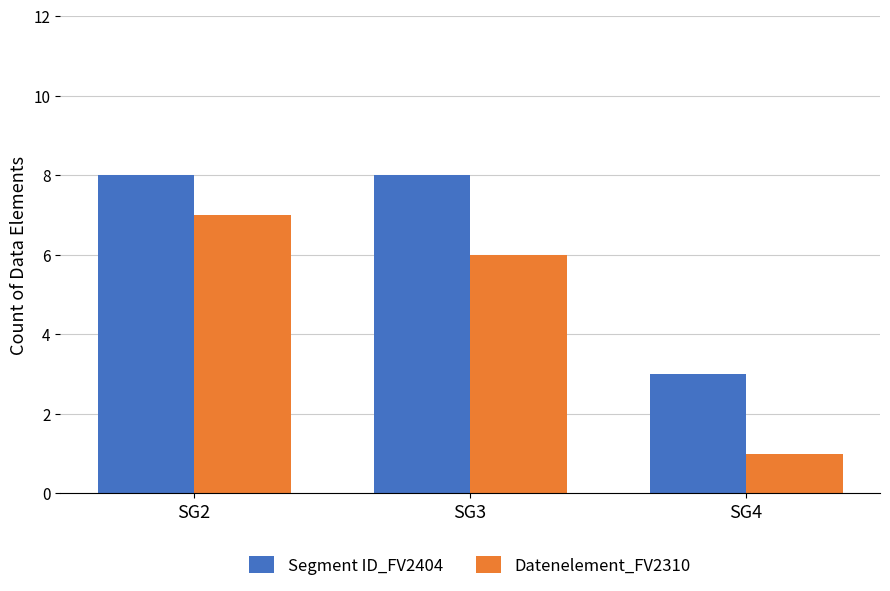

The value of Datenelement_FV2310 at SG3 is 6. True or false?

True